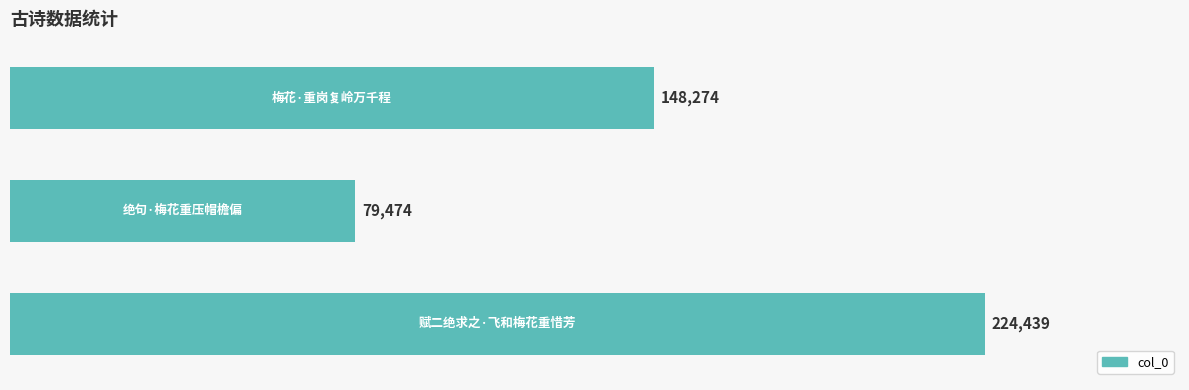

What is the difference between the second highest and minimum values?

68800